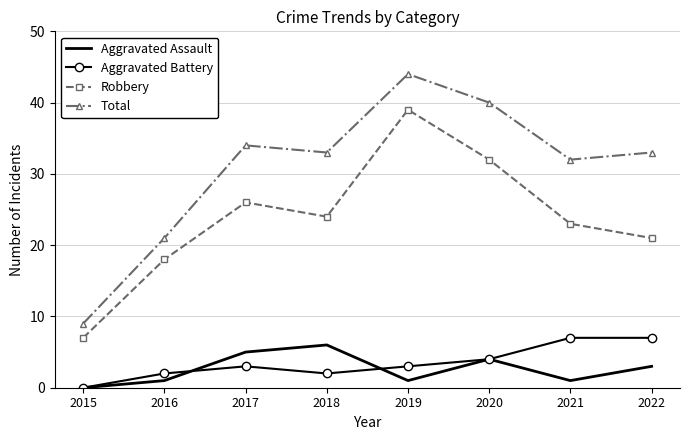

Which series has the largest range (max minus min)?

Total